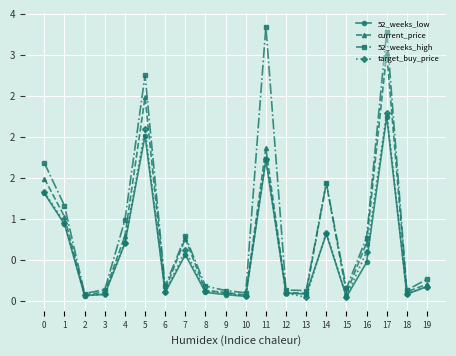

What are all the series names shown in the legend?

52_weeks_low, current_price, 52_weeks_high, target_buy_price